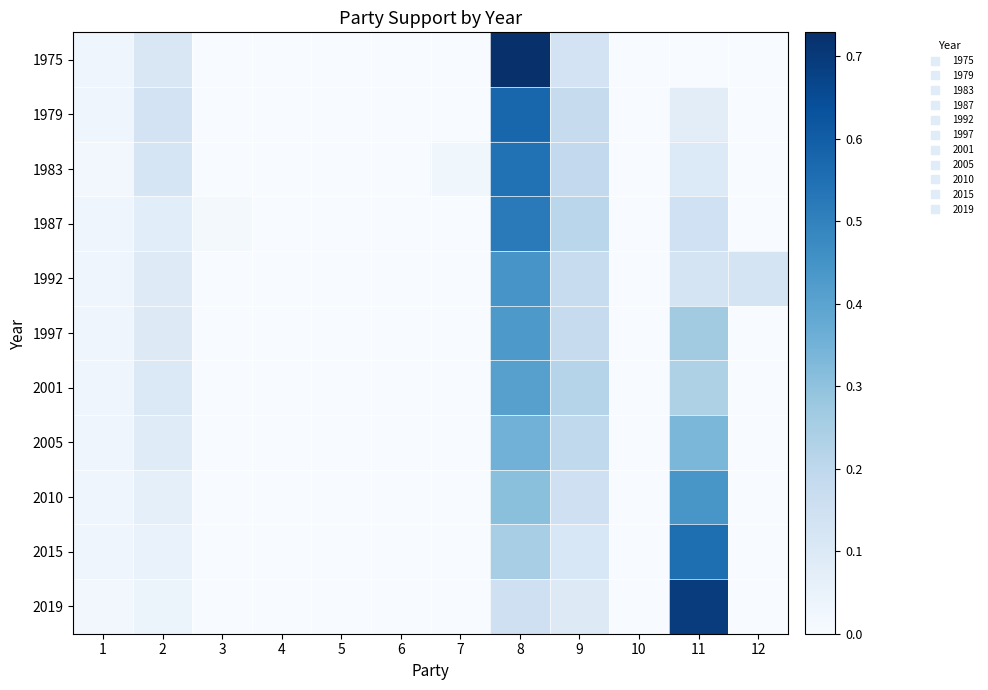

Which series has the widest spread of values?

1975